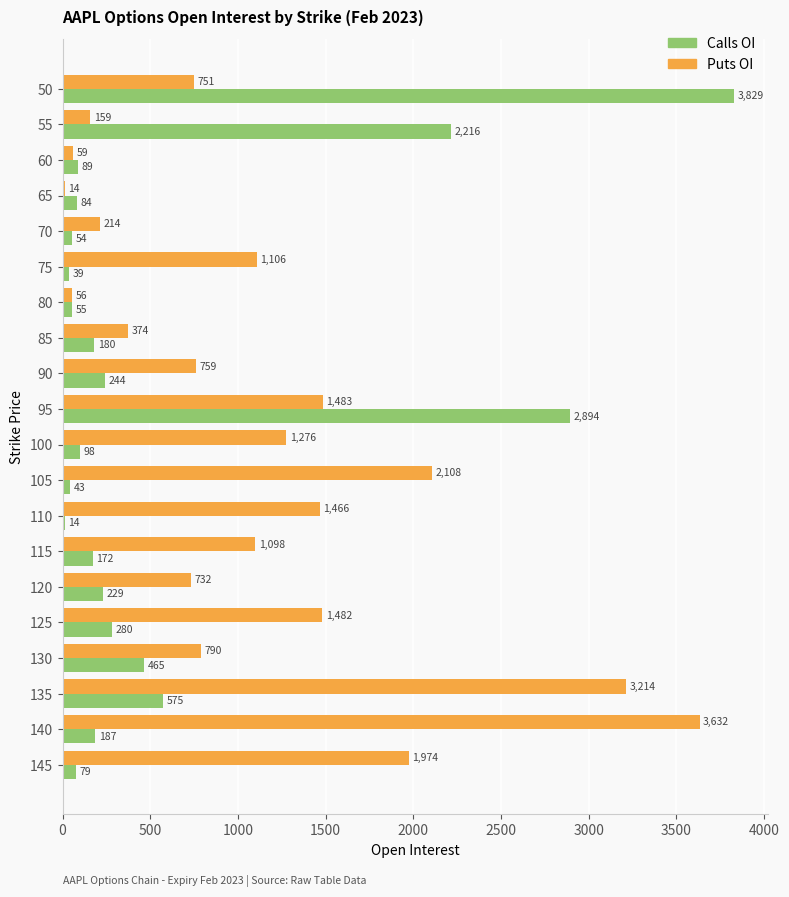

At which label is Calls OI closest to 1921?

55